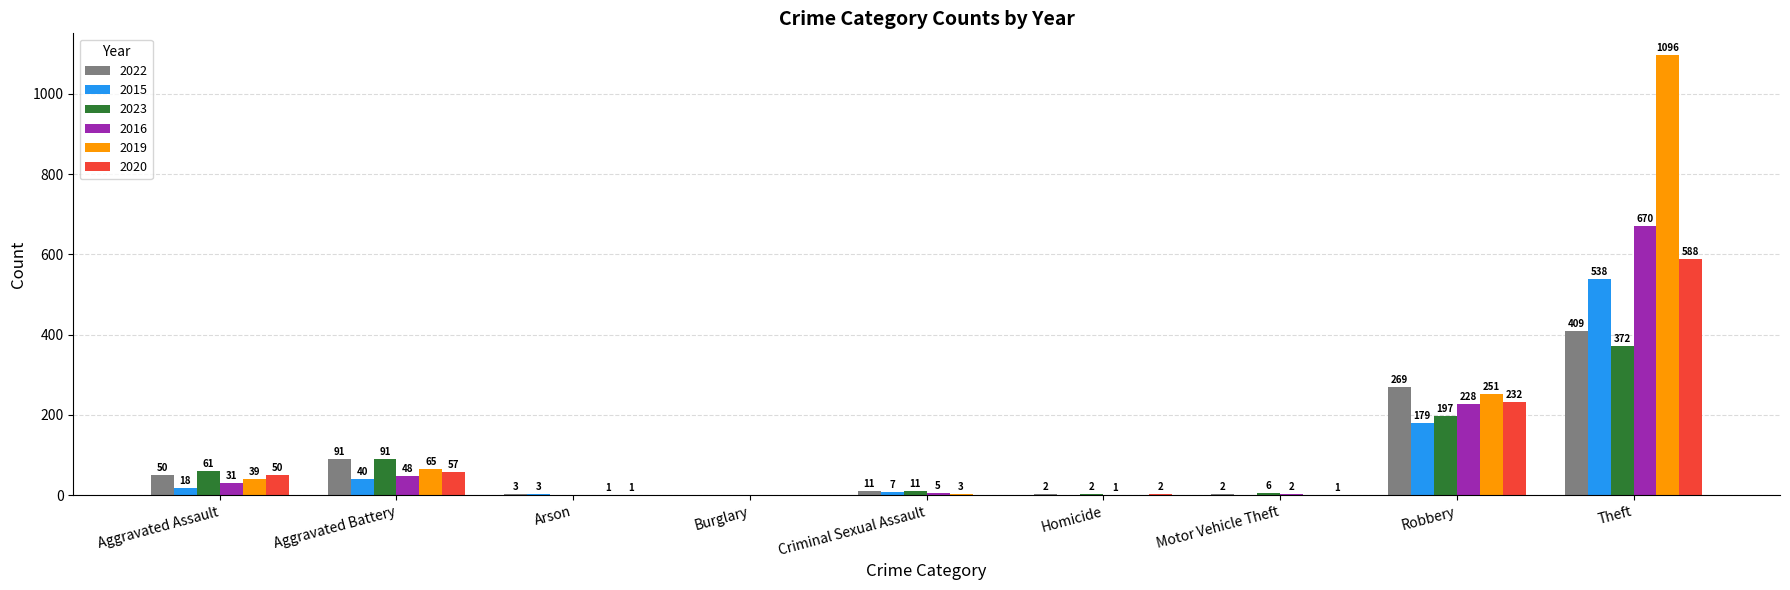

Reading right to left, extract all data points from this chart.

2022: Theft=409	Robbery=269	Motor Vehicle Theft=2	Homicide=2	Criminal Sexual Assault=11	Burglary=0	Arson=3	Aggravated Battery=91	Aggravated Assault=50
2015: Theft=538	Robbery=179	Motor Vehicle Theft=0	Homicide=0	Criminal Sexual Assault=7	Burglary=0	Arson=3	Aggravated Battery=40	Aggravated Assault=18
2023: Theft=372	Robbery=197	Motor Vehicle Theft=6	Homicide=2	Criminal Sexual Assault=11	Burglary=0	Arson=0	Aggravated Battery=91	Aggravated Assault=61
2016: Theft=670	Robbery=228	Motor Vehicle Theft=2	Homicide=1	Criminal Sexual Assault=5	Burglary=0	Arson=0	Aggravated Battery=48	Aggravated Assault=31
2019: Theft=1096	Robbery=251	Motor Vehicle Theft=0	Homicide=0	Criminal Sexual Assault=3	Burglary=0	Arson=1	Aggravated Battery=65	Aggravated Assault=39
2020: Theft=588	Robbery=232	Motor Vehicle Theft=1	Homicide=2	Criminal Sexual Assault=0	Burglary=0	Arson=1	Aggravated Battery=57	Aggravated Assault=50